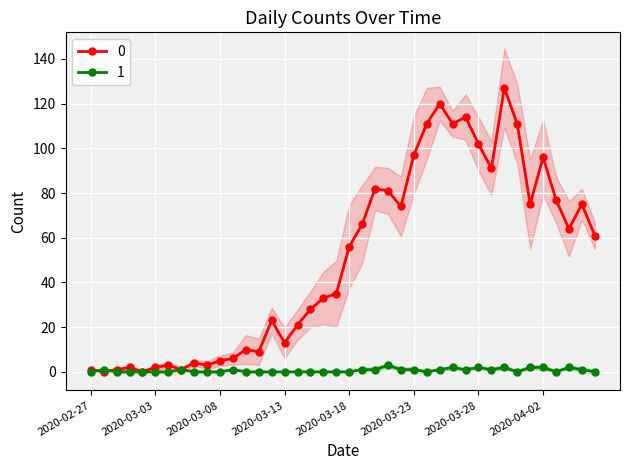

Is it true that 0 equals 7 at 2020-03-15?

False